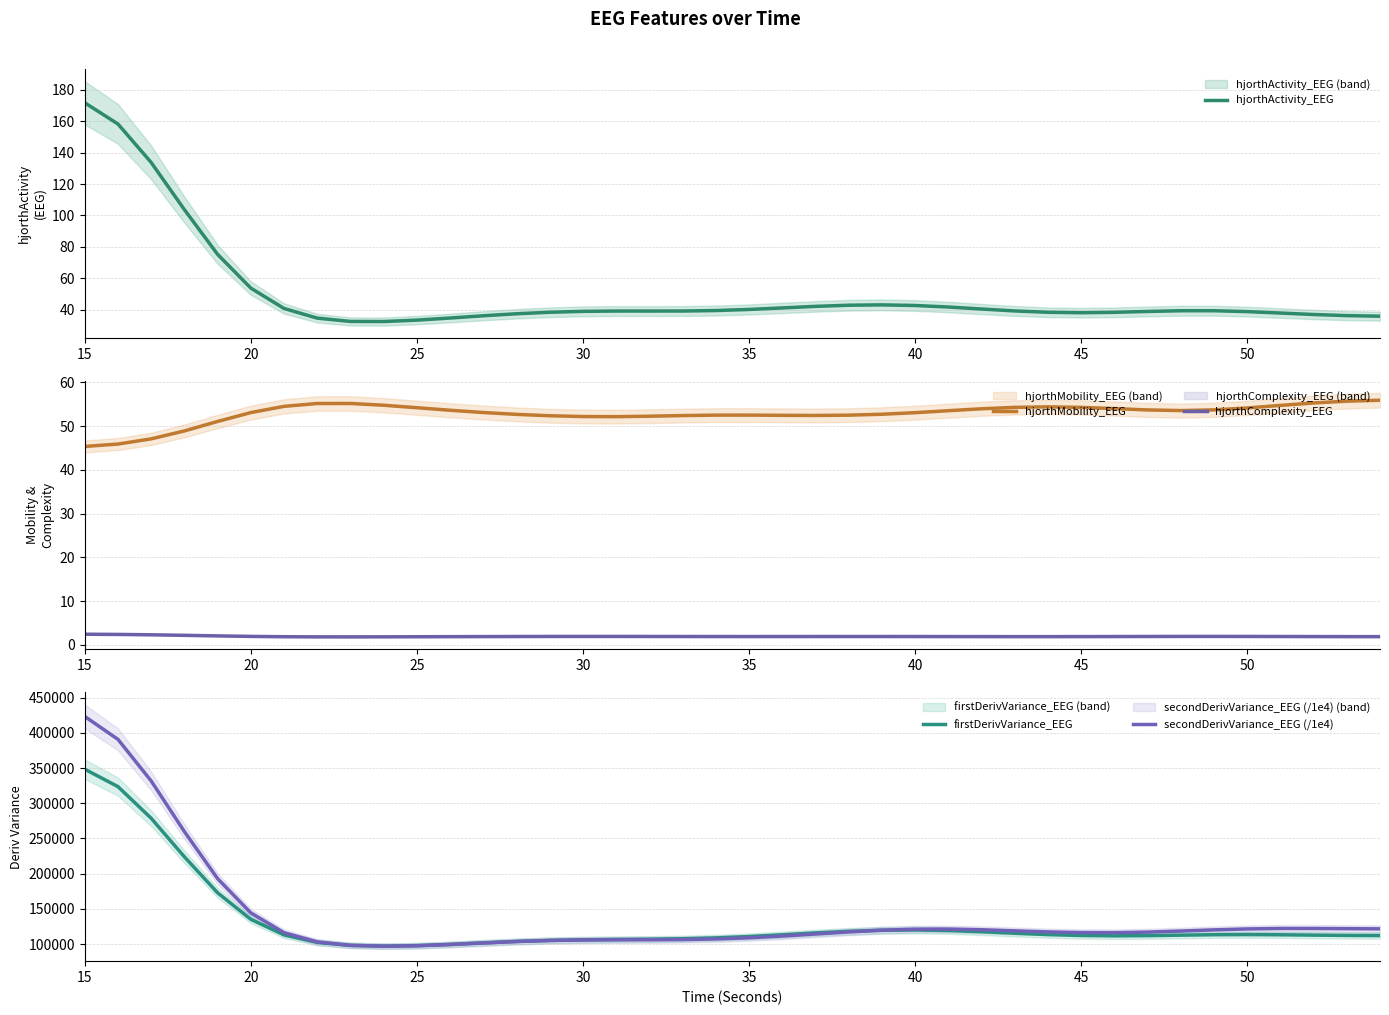

Rank the series by their maximum value, from highest to lowest.

secondDerivVariance_EEG (/1e4), firstDerivVariance_EEG, hjorthActivity_EEG, hjorthMobility_EEG, hjorthComplexity_EEG